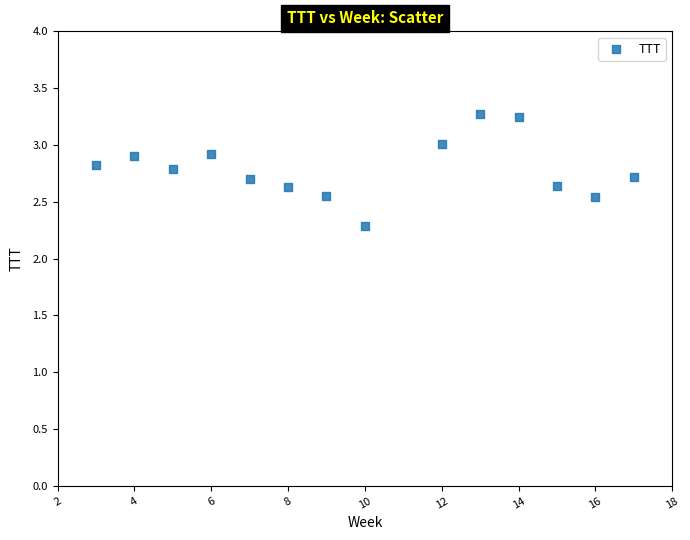

What Y value in the scatter plot is closest to 2?

2.3